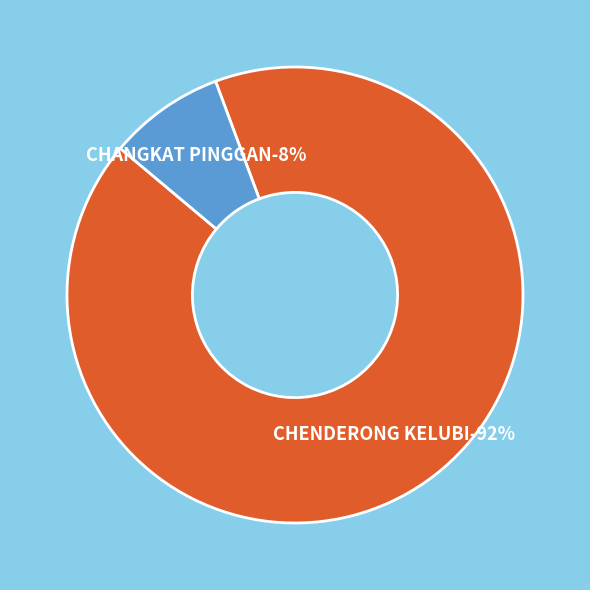

What percentage is the CHANGKAT PINGGAN slice, to the nearest percent?

8%